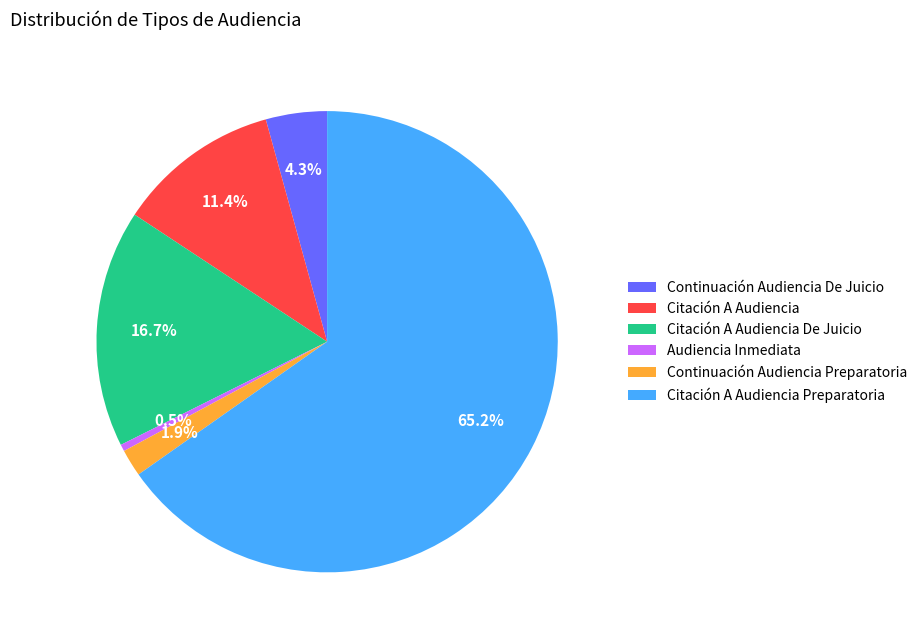

What portion of the pie excludes Citación A Audiencia?

88.6%